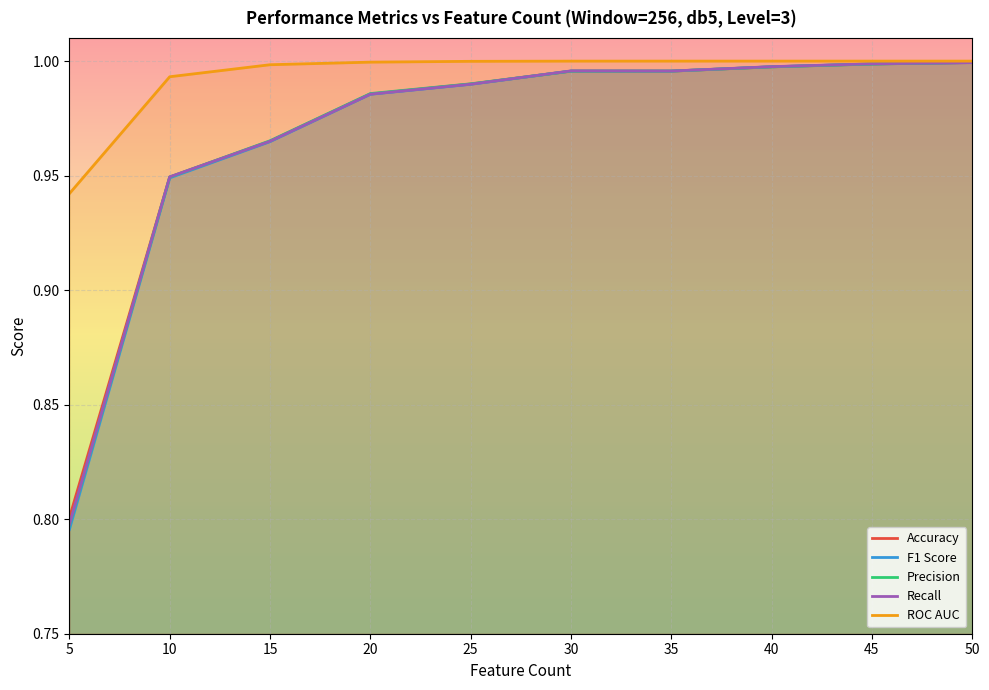

What are all the series names shown in the legend?

Accuracy, F1 Score, Precision, Recall, ROC AUC